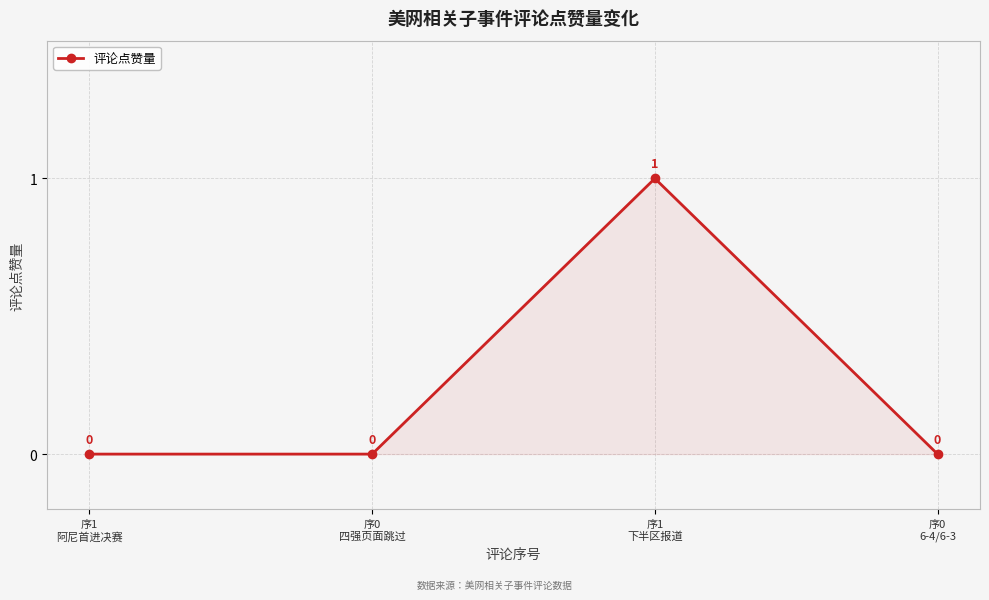

What position from the left is 序0
6-4/6-3?

4